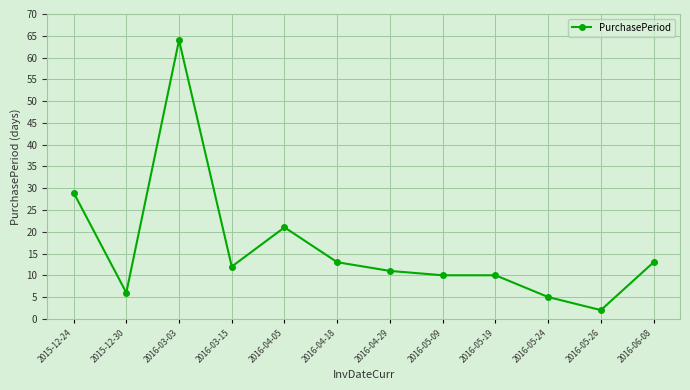

What is the label of the 1st point from the left?

2015-12-24